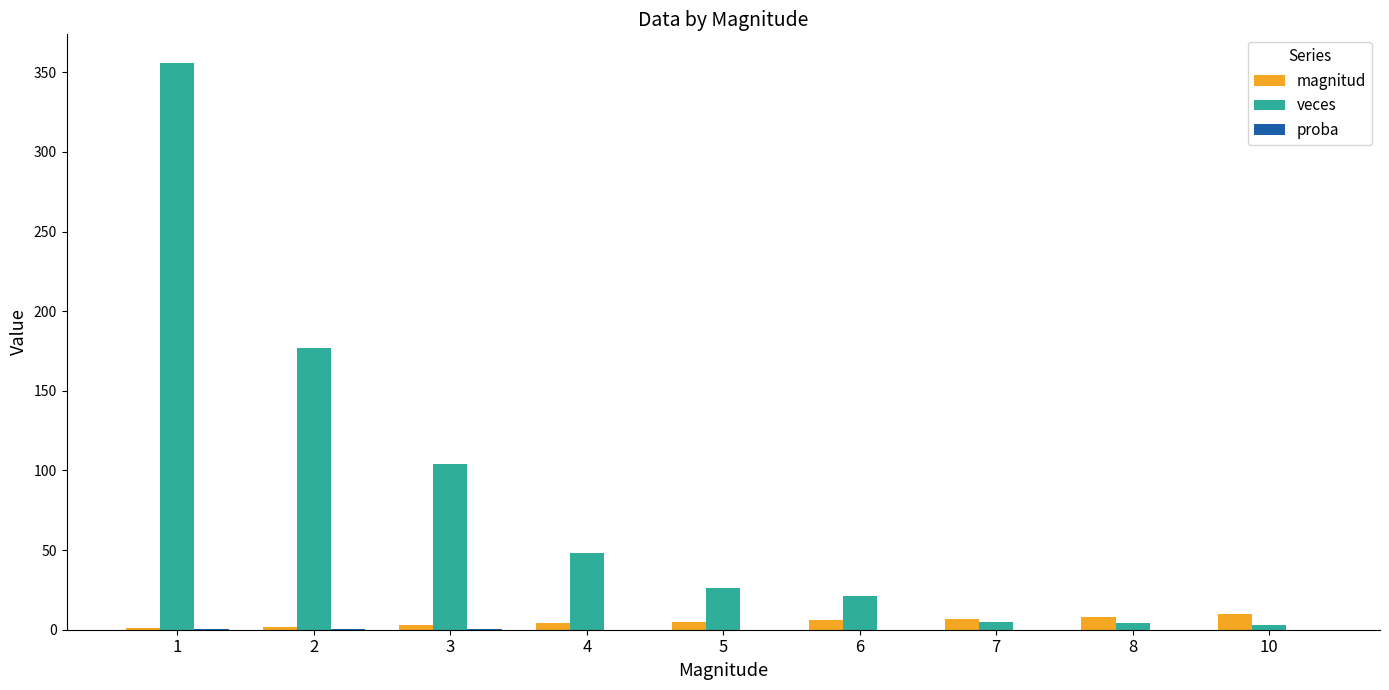

Which series has the largest total across all categories?

veces